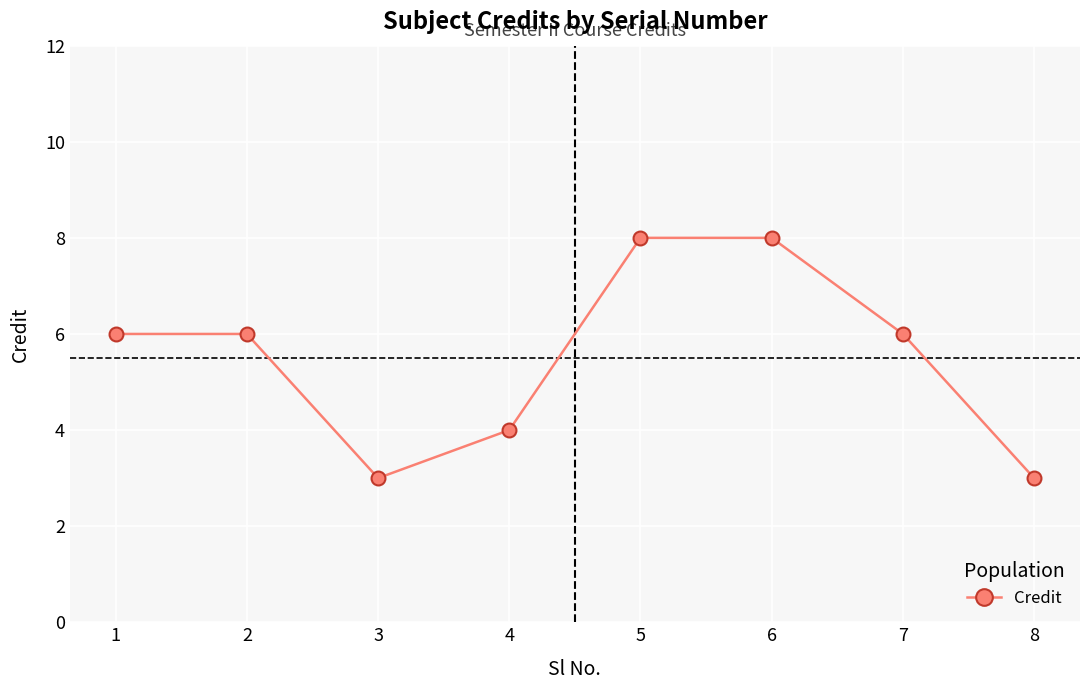

What is the sum of the values at 6 and 8?

11